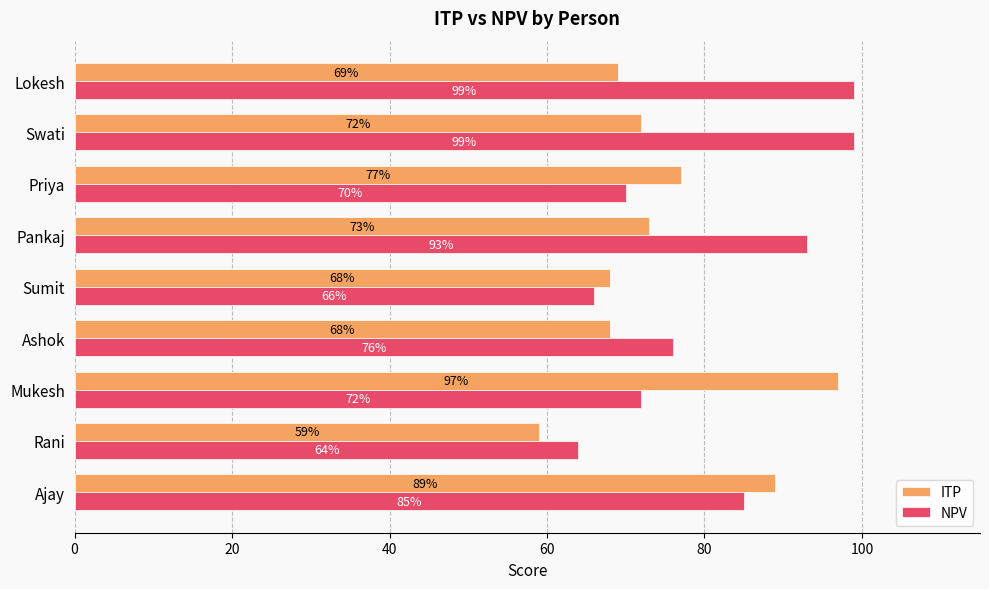

Read the ITP value at Priya, to the nearest 5.

75